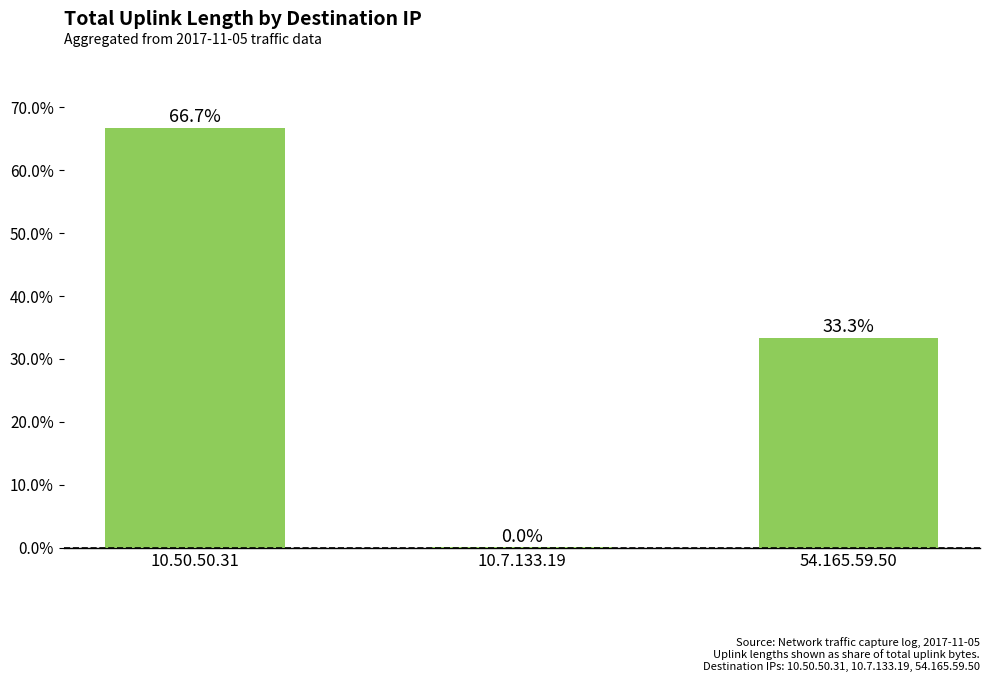

Read the value at 10.50.50.31.

66.7